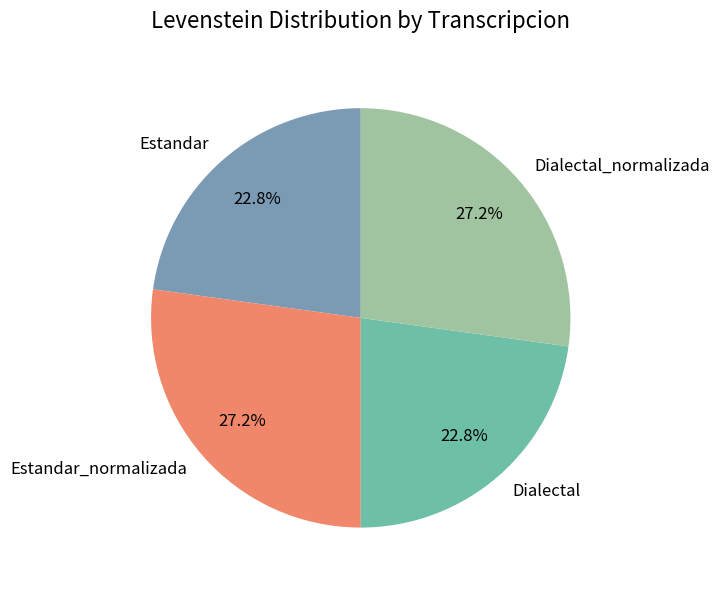

What percentage is the Estandar slice, to the nearest percent?

23%